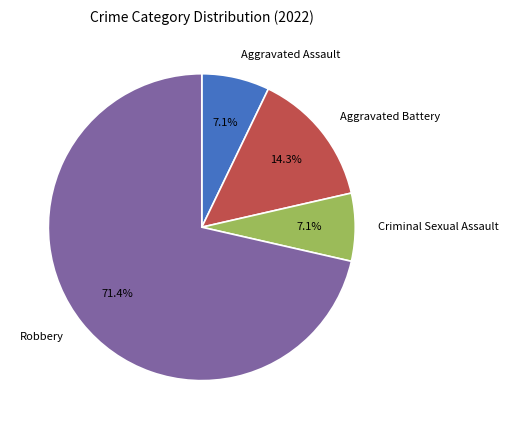

To the nearest percent, what portion does Criminal Sexual Assault represent?

7%